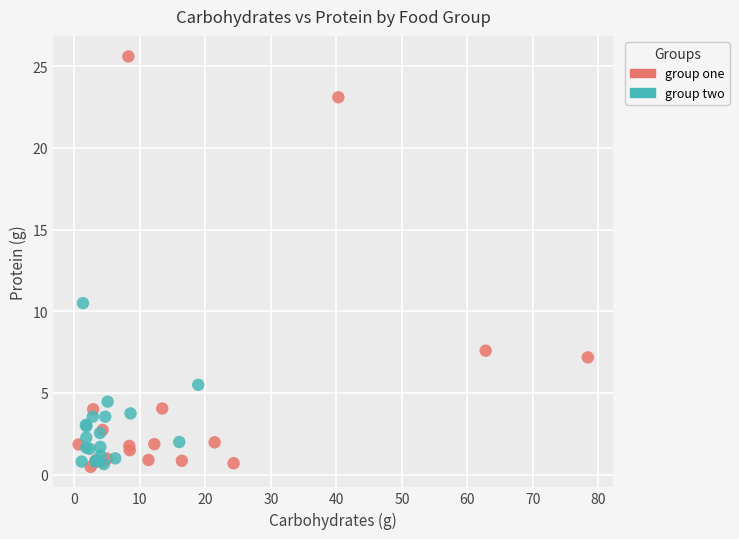

Which series reaches the maximum Y coordinate?

group one